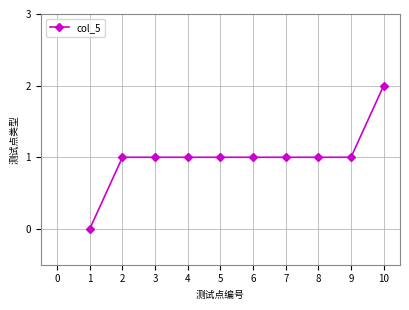

What is the value of the 5th point from the left?

1